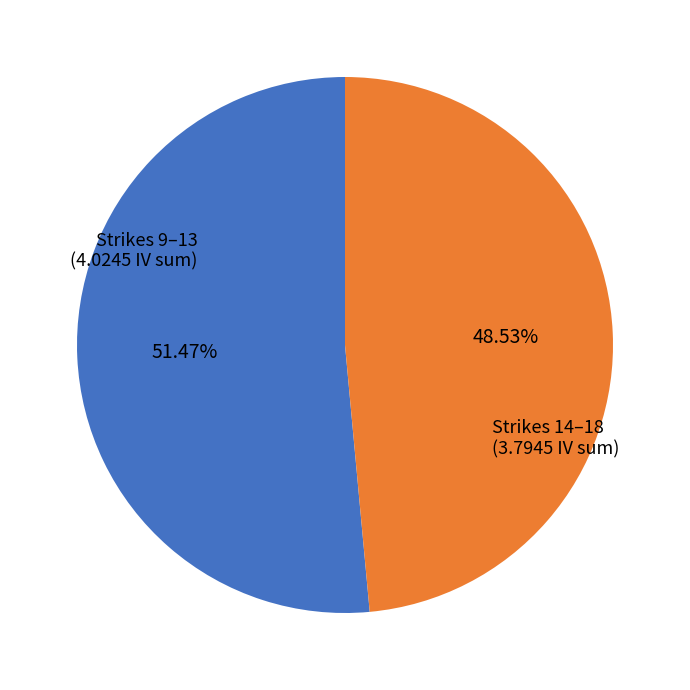

Does any single category account for the majority?

Yes